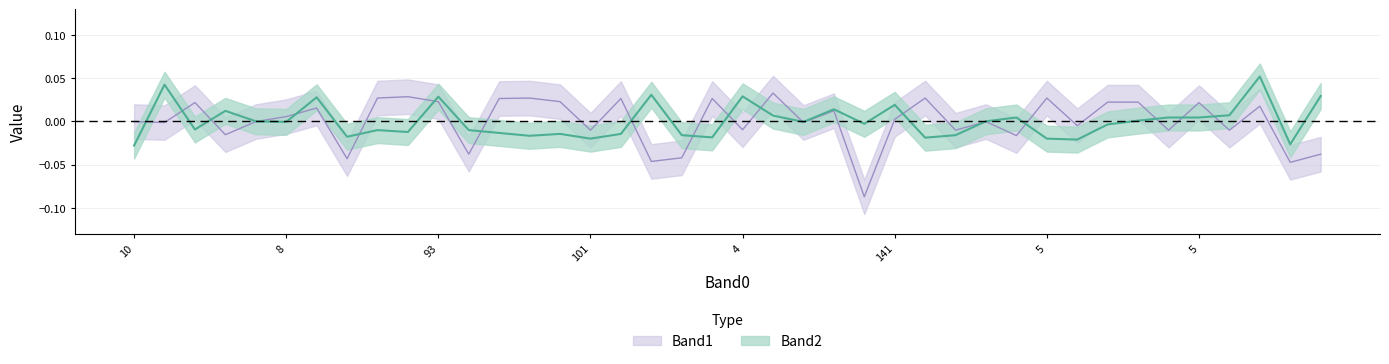

What is the label of the 40th point from the right?

10